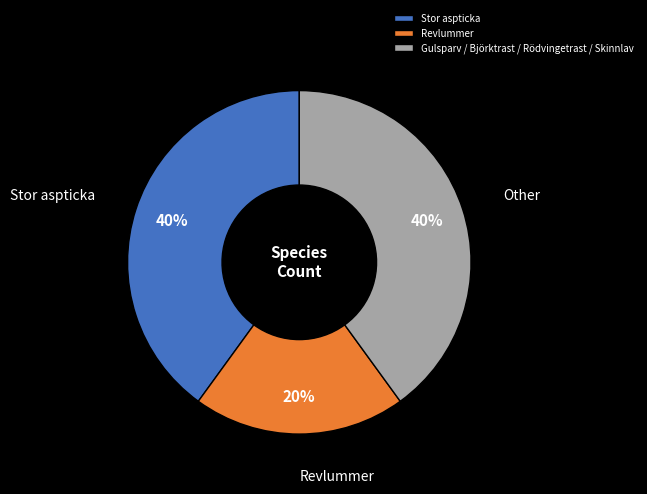

Between Gulsparv / Björktrast / Rödvingetrast / Skinnlav and Revlummer, which is larger?

Gulsparv / Björktrast / Rödvingetrast / Skinnlav